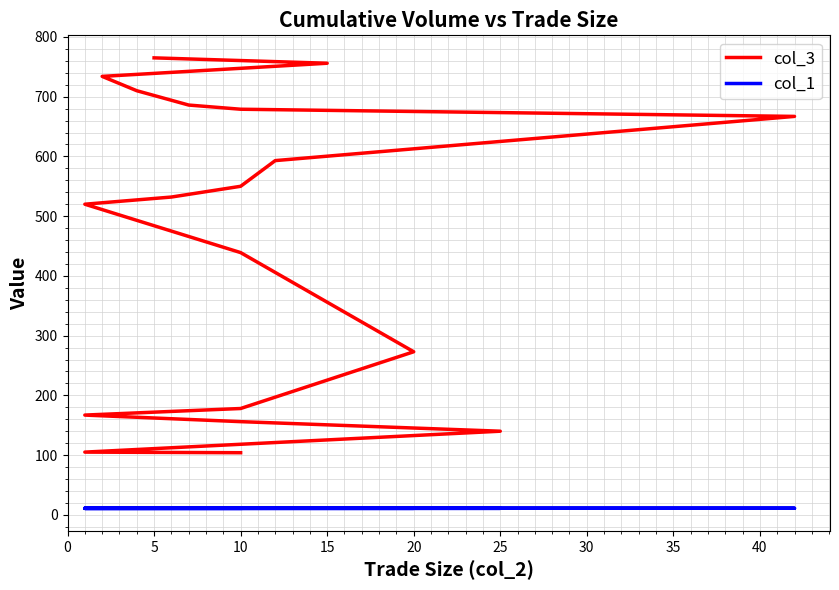

True or false: col_3 and col_1 intersect in this chart.

False